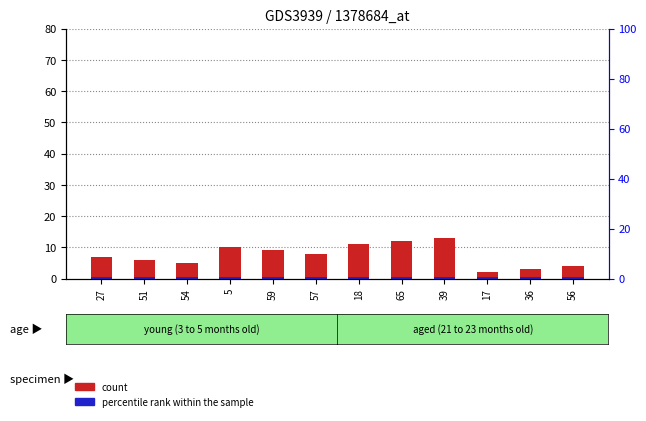

What position from the right is 65?

5